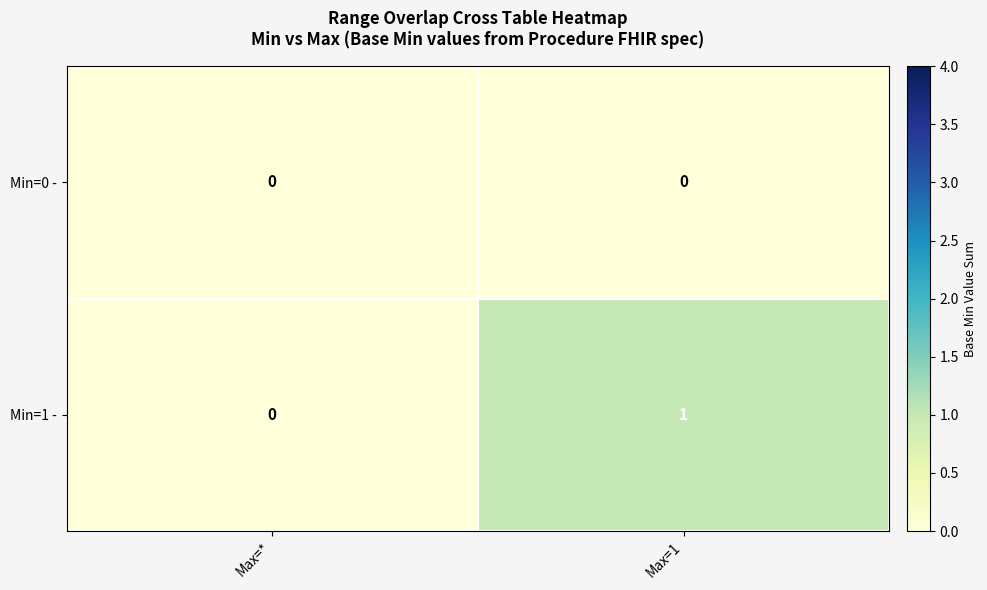

Reading left to right, extract all data points from this chart.

Min=0 -: Max=*=0	Max=1=0
Min=1 -: Max=*=0	Max=1=1